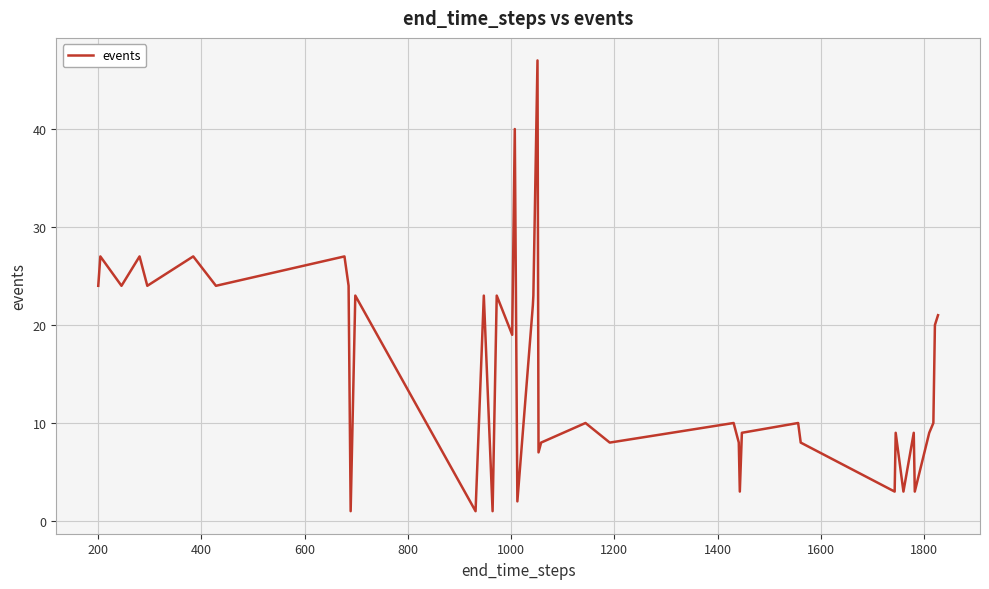

What is the maximum value shown in the chart?

47